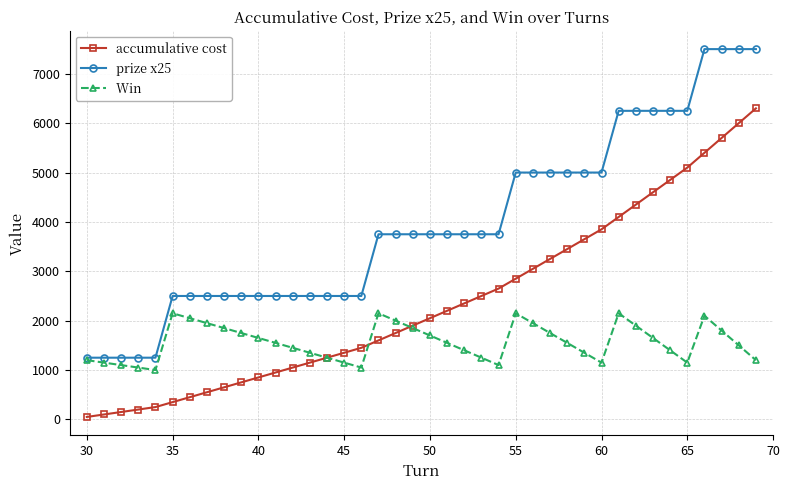

What is the maximum value shown in the chart?

7500